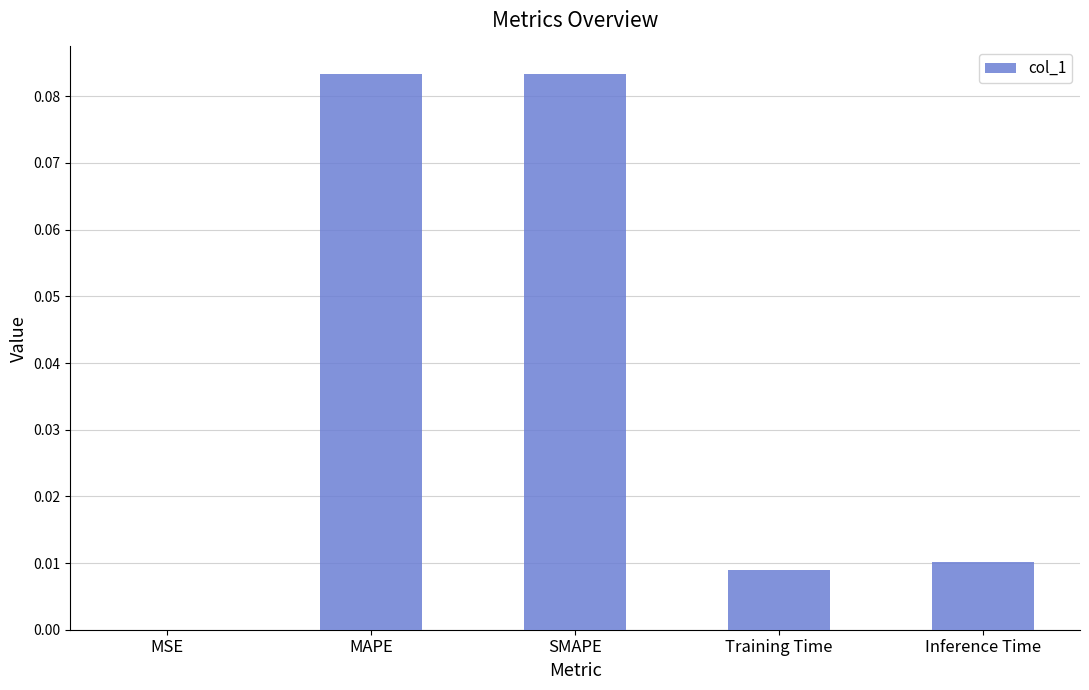

Which has a higher value, SMAPE or Training Time?

SMAPE